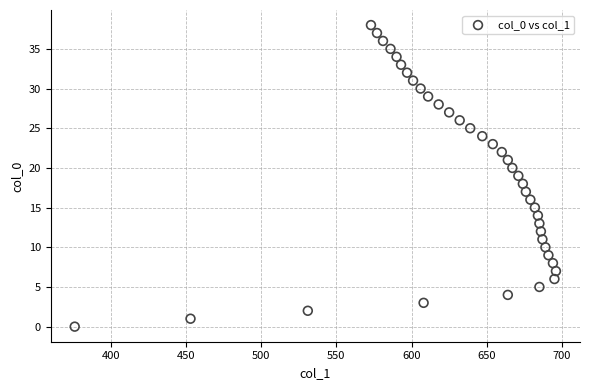

What is the range of X values (max minus min)?

320